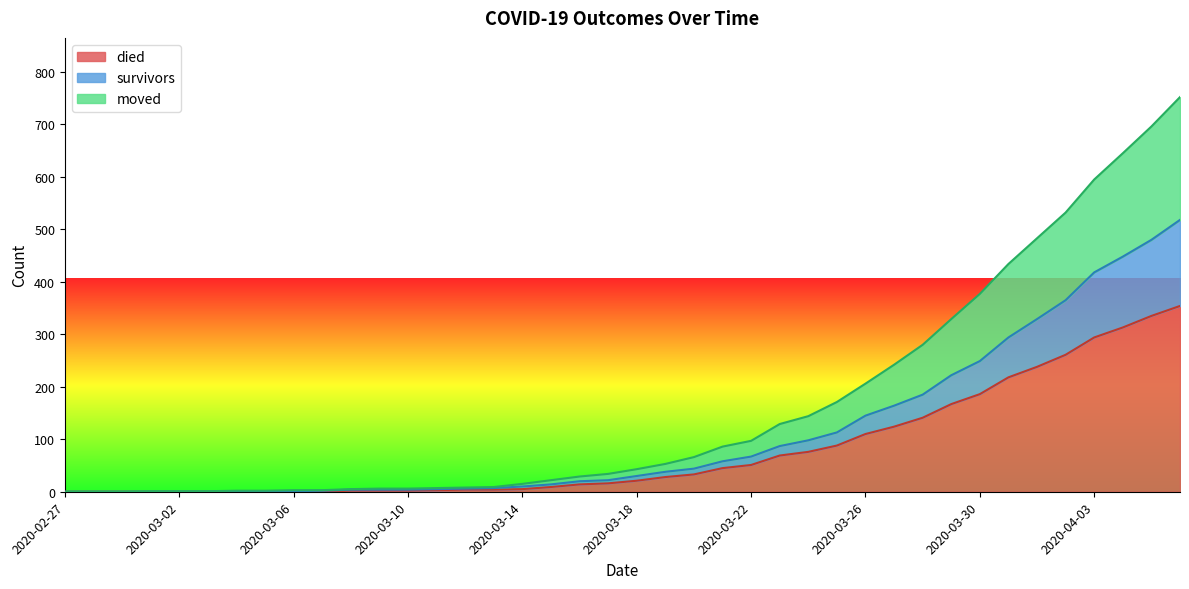

What is the label of the 3rd point from the right?

2020-04-04